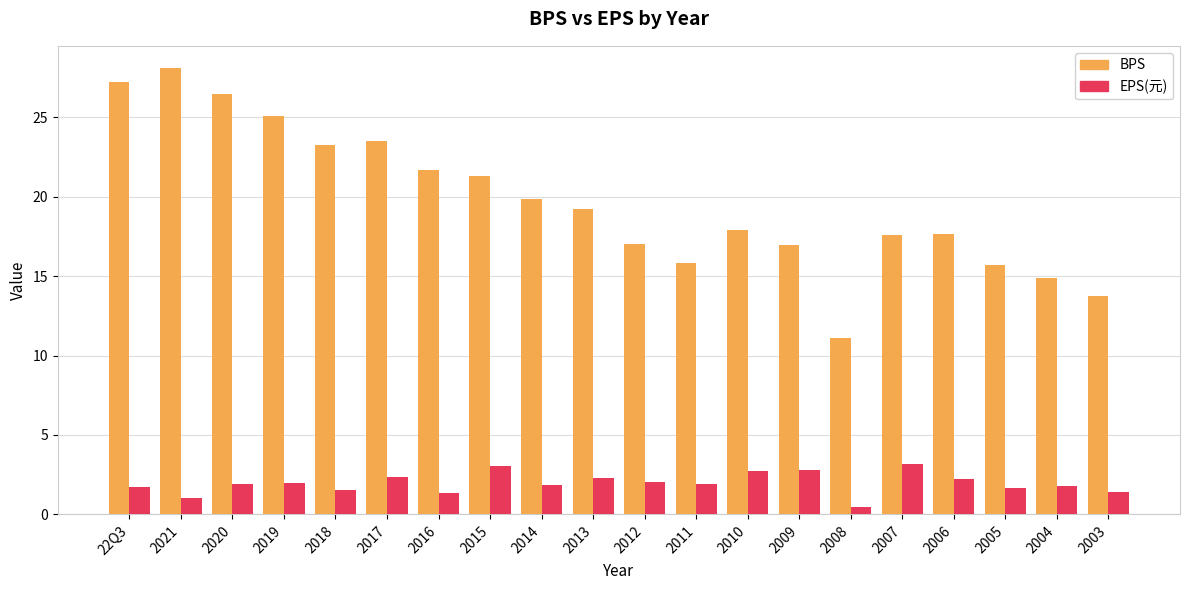

What is the minimum value for EPS(元)?

0.4